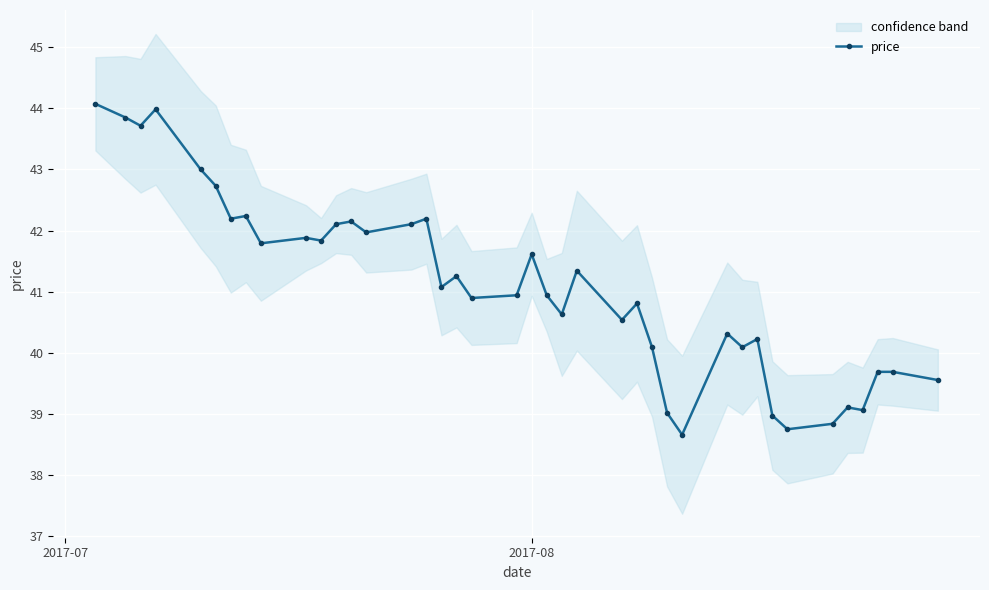

What is the value of the price point at the 23rd from the left?

40.6